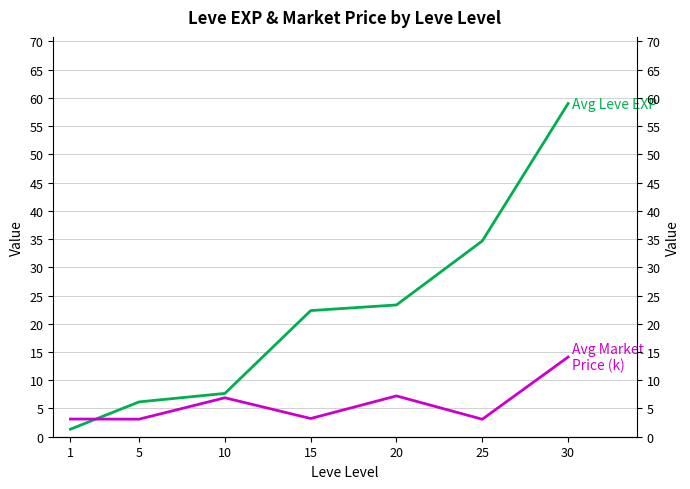

Which series has the largest total across all categories?

Avg Leve EXP